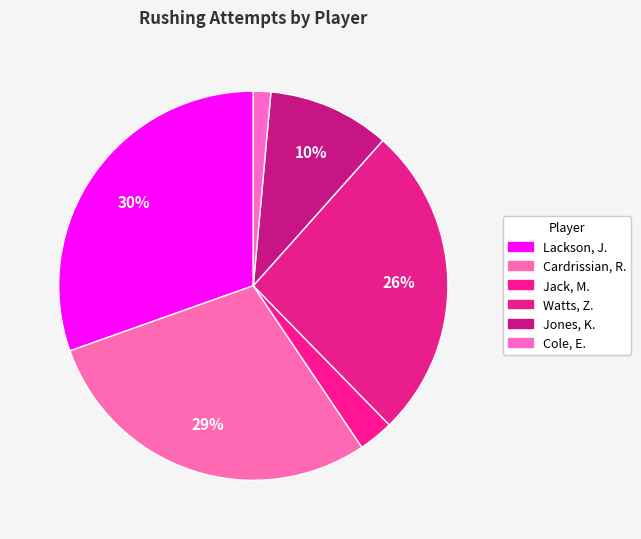

What is the change in value from Lackson, J. to Cardrissian, R.?

-1